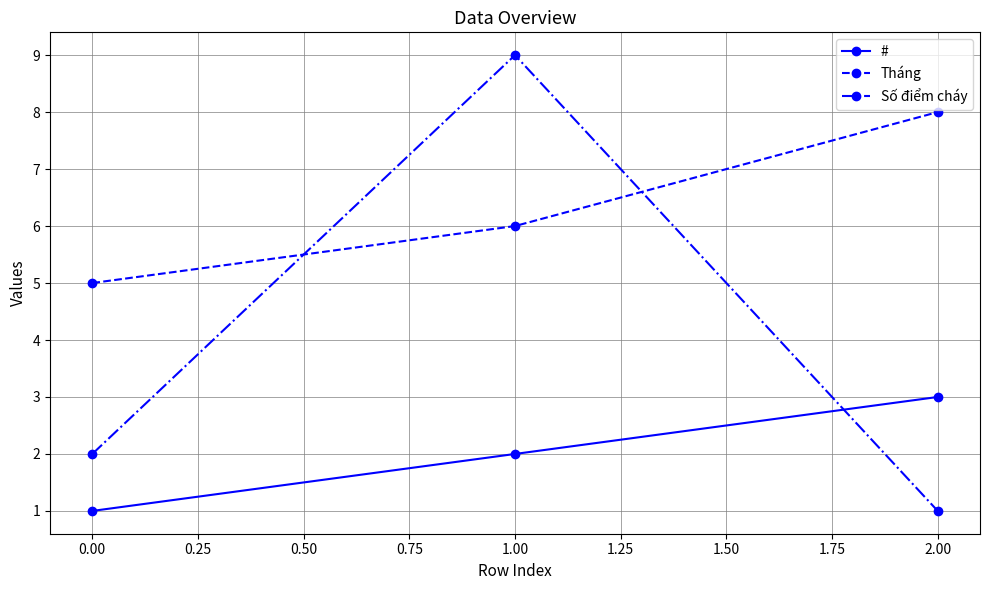

How many data points in # are less than 2?

1